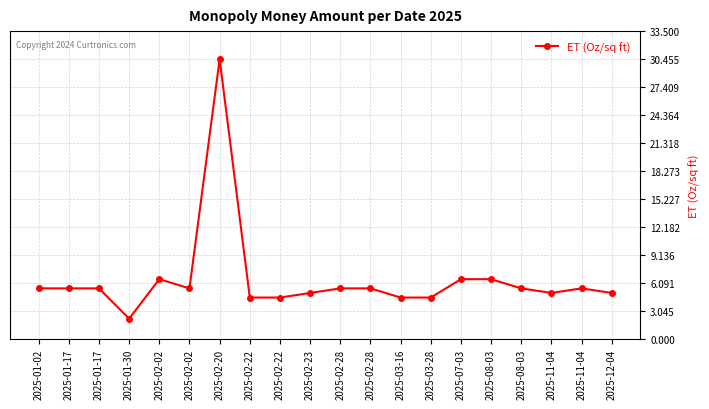

What is the value of the 7th point from the left?

30.4